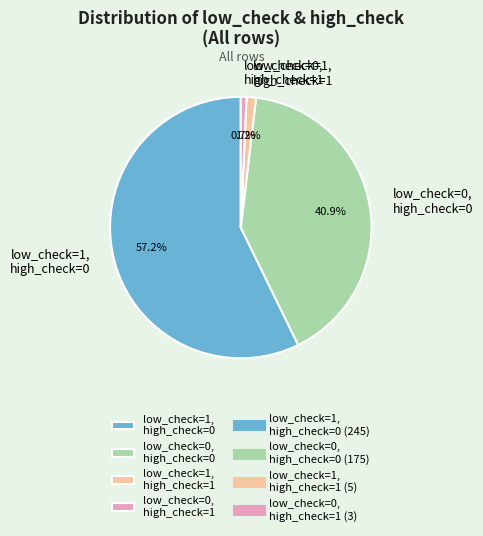

Which slice represents more than half of the pie?

low_check=1, high_check=0